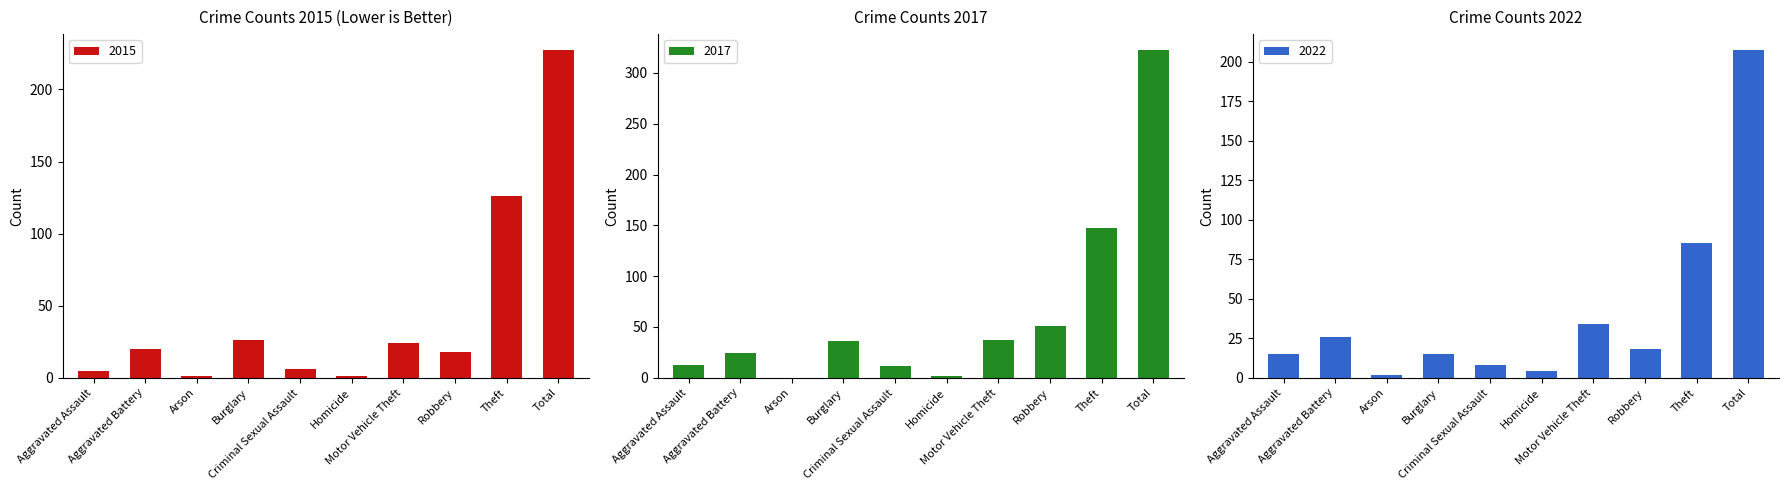

The 2022 series shows 207 at Total. True or false?

True